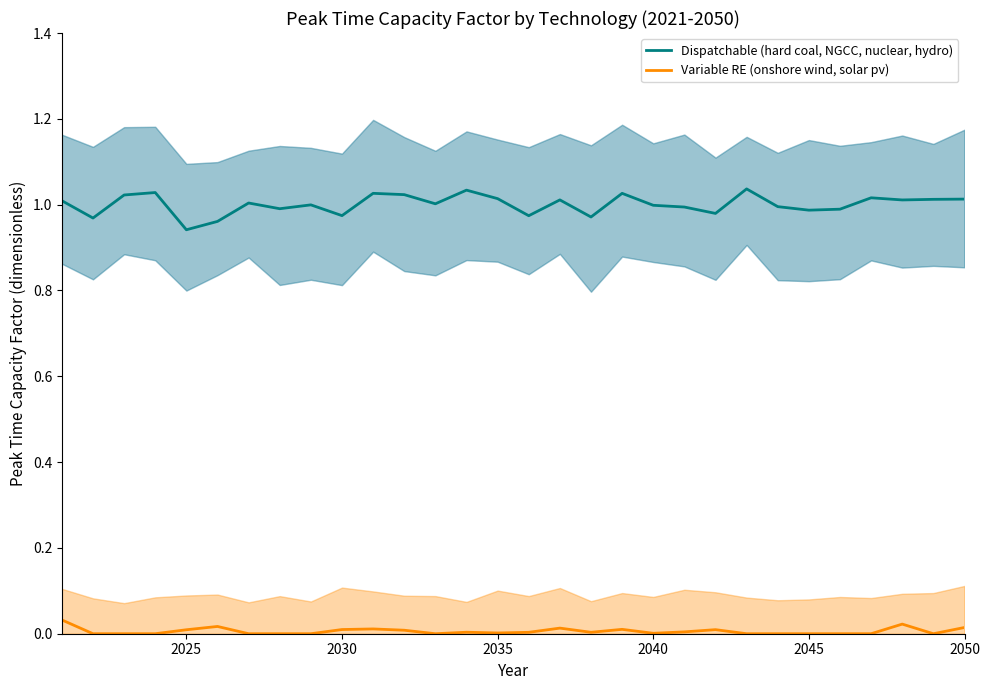

The value of Dispatchable (hard coal, NGCC, nuclear, hydro) at 2030 is 0.6. True or false?

False